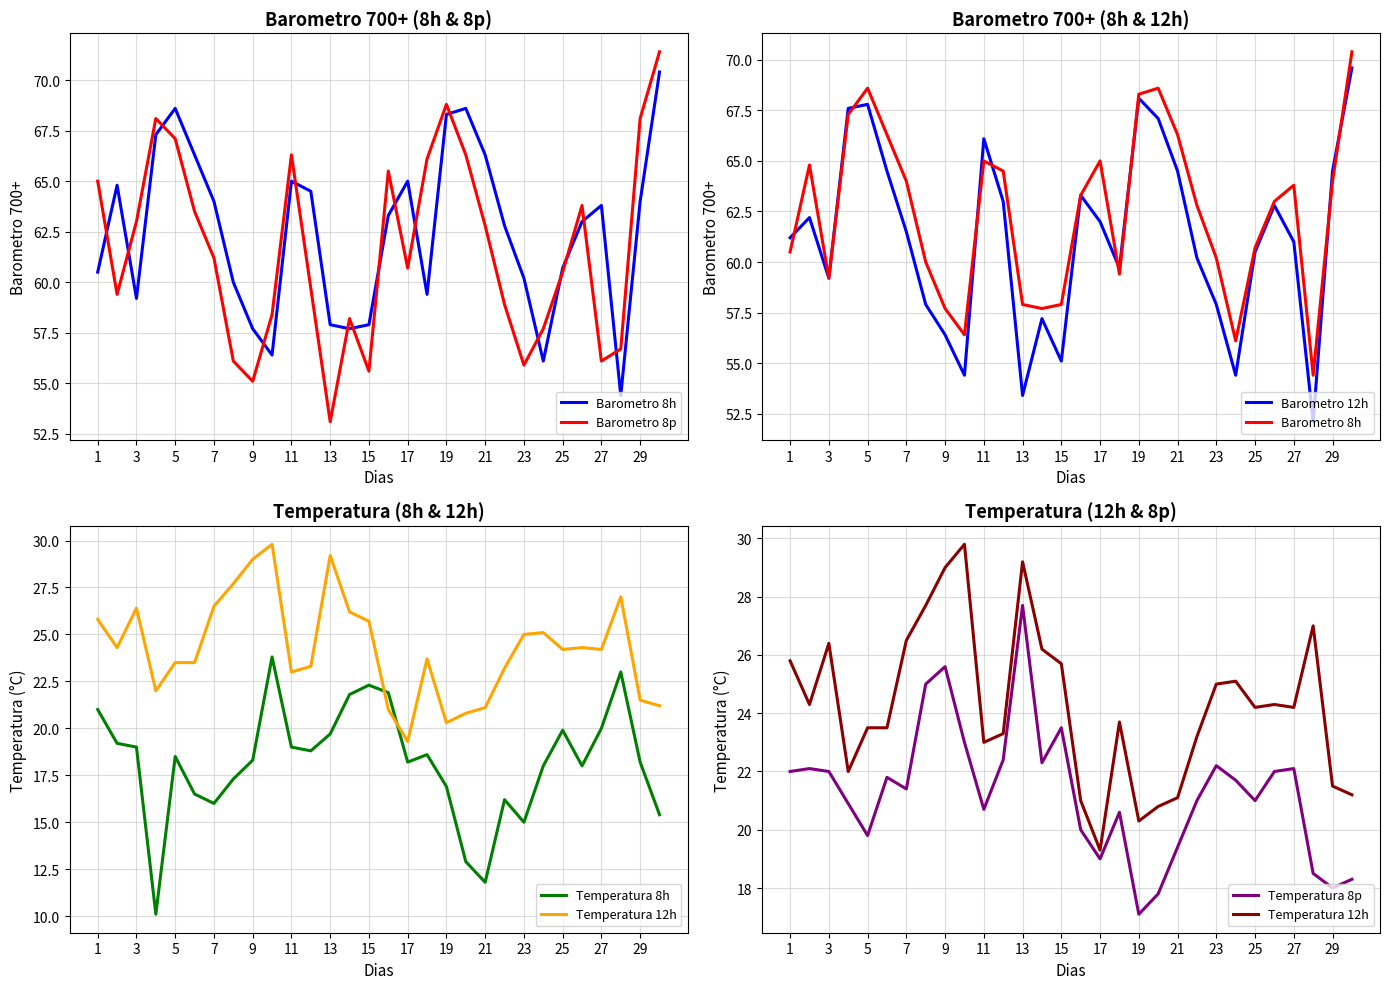

List the series in order of their peak value, lowest first.

Temperatura 8h, Temperatura 8p, Temperatura 12h, Barometro 12h, Barometro 8h, Barometro 8p